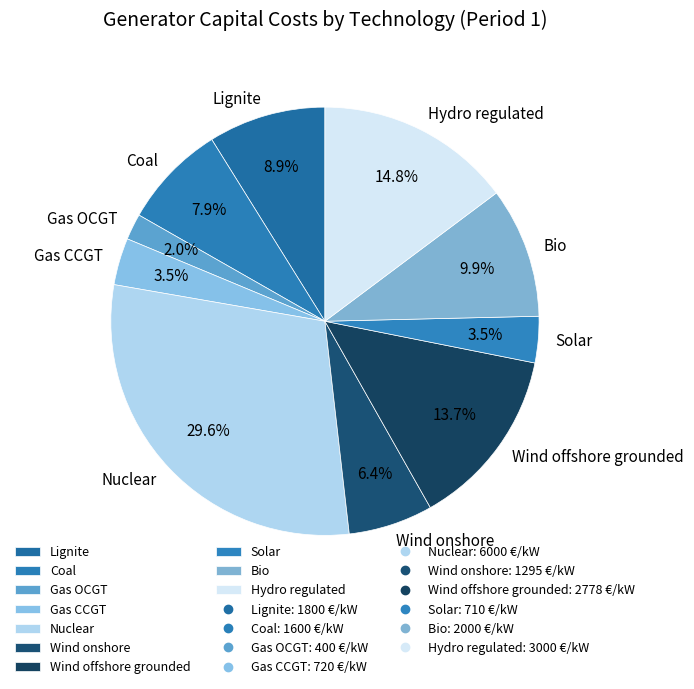

Is it true that Wind onshore is 13% of the pie?

False